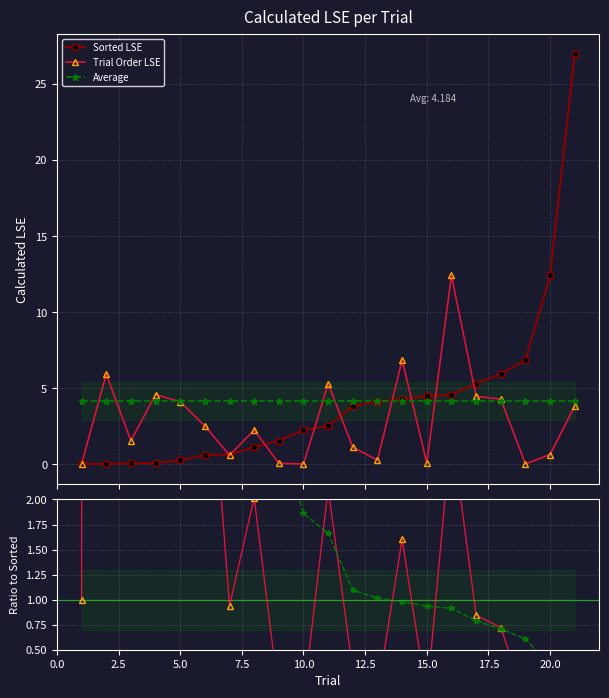

How many times do Average and Trial Order LSE cross each other?

10